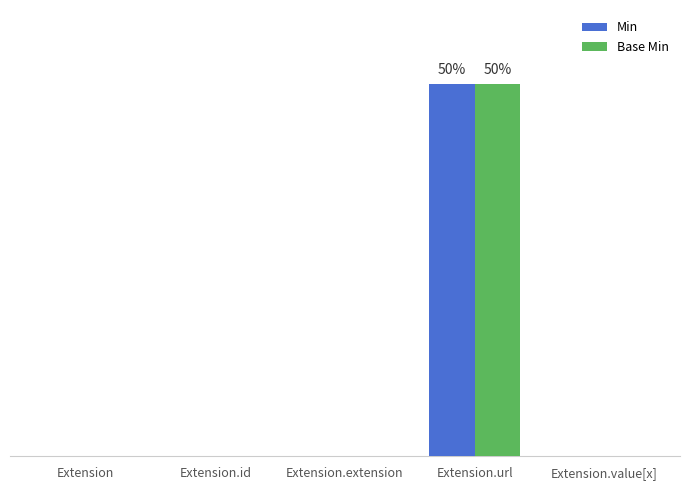

List the labels in order of Min value, largest first.

Extension.url, Extension, Extension.id, Extension.extension, Extension.value[x]